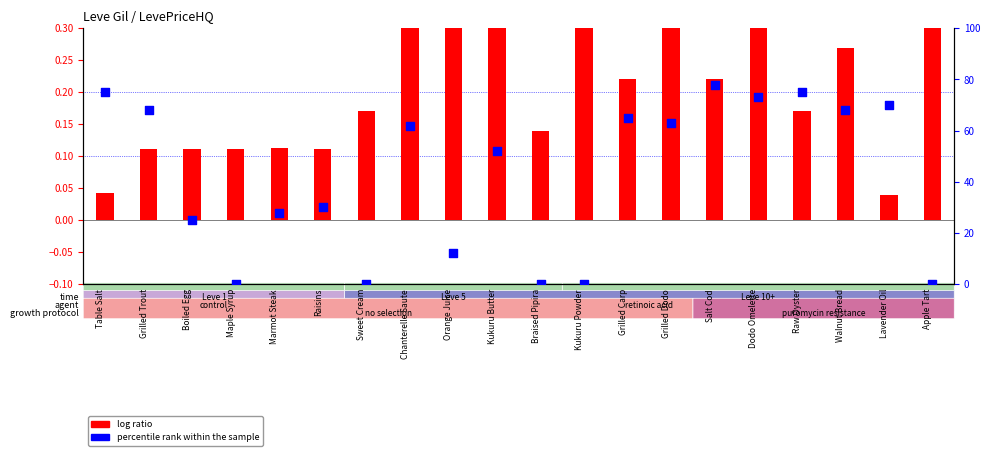

Which series reaches the minimum Y coordinate?

percentile rank within the sample